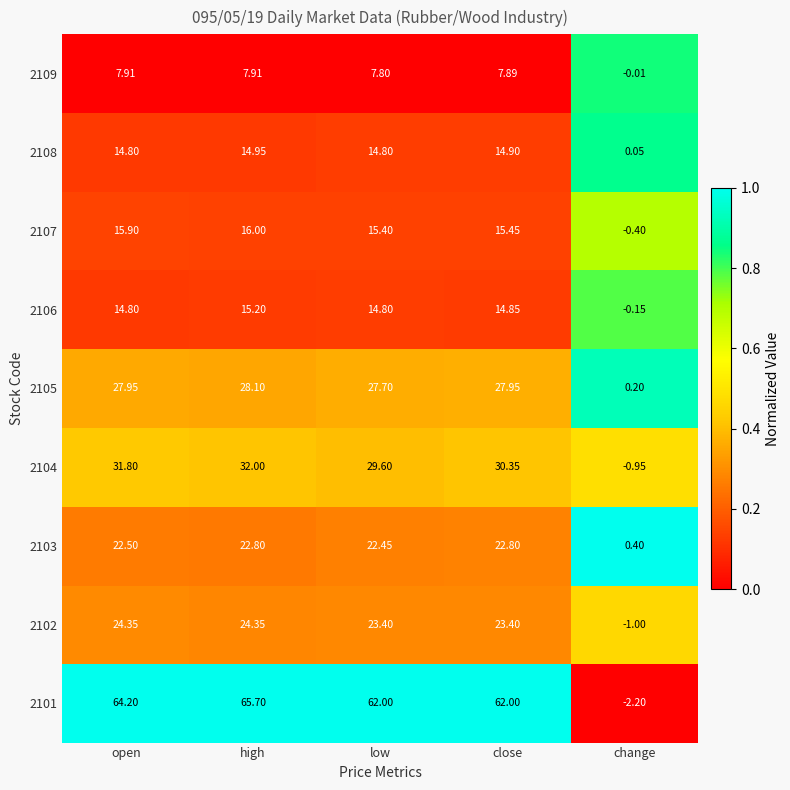

At which category does the chart reach its peak across all series?

high